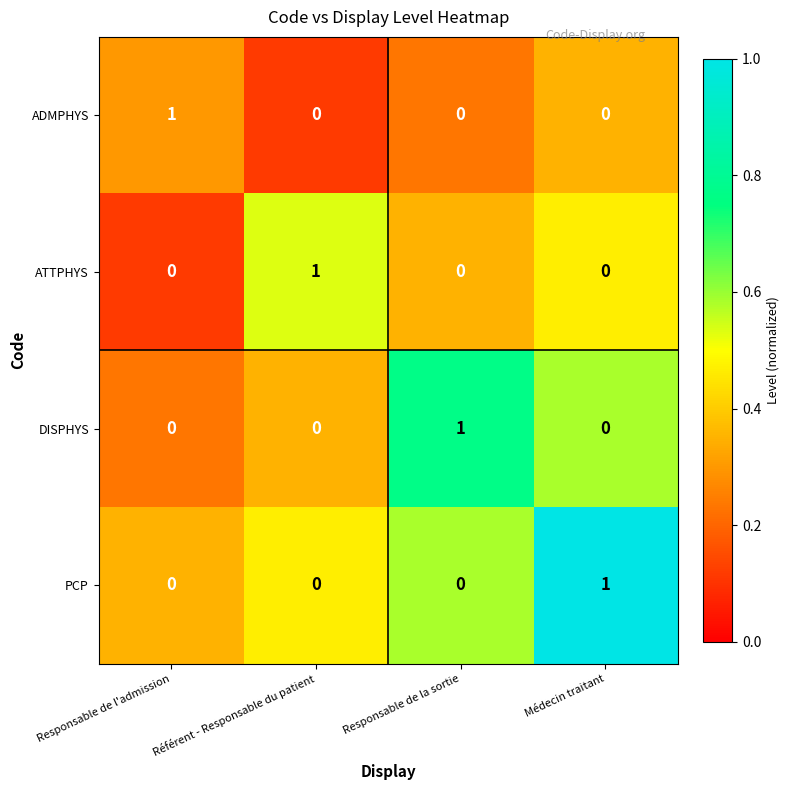

What is the spread (max minus min) of values at Référent - Responsable du patient?

1